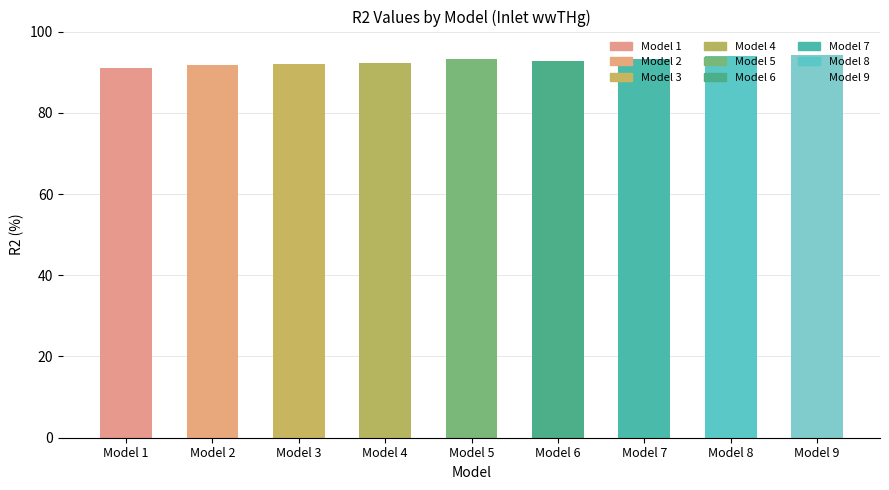

What is the average value?

92.7